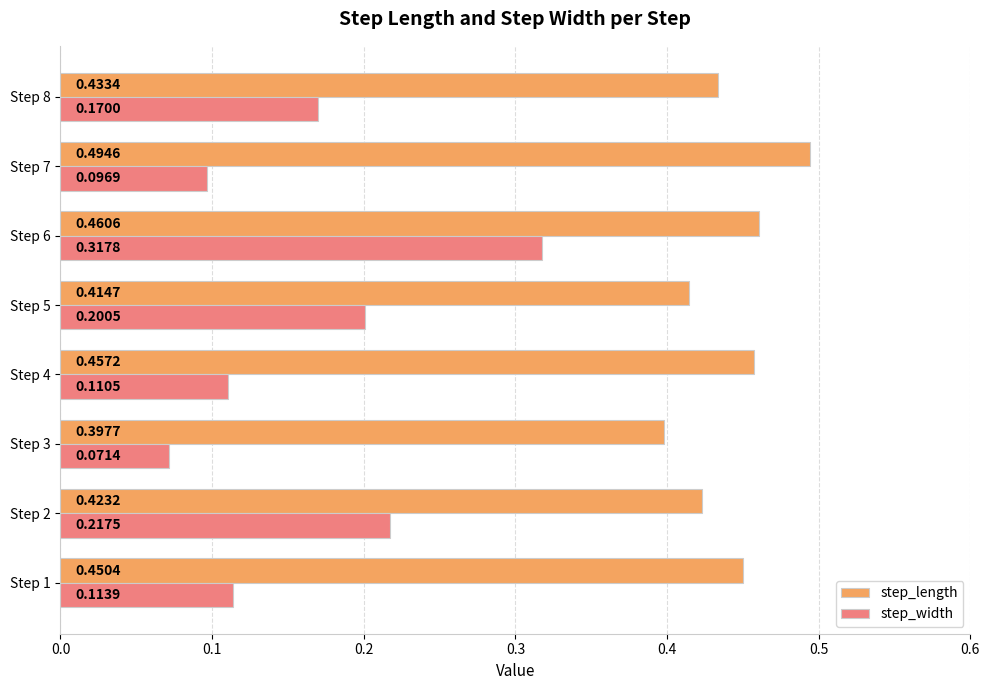

Which series has the largest total across all categories?

step_length